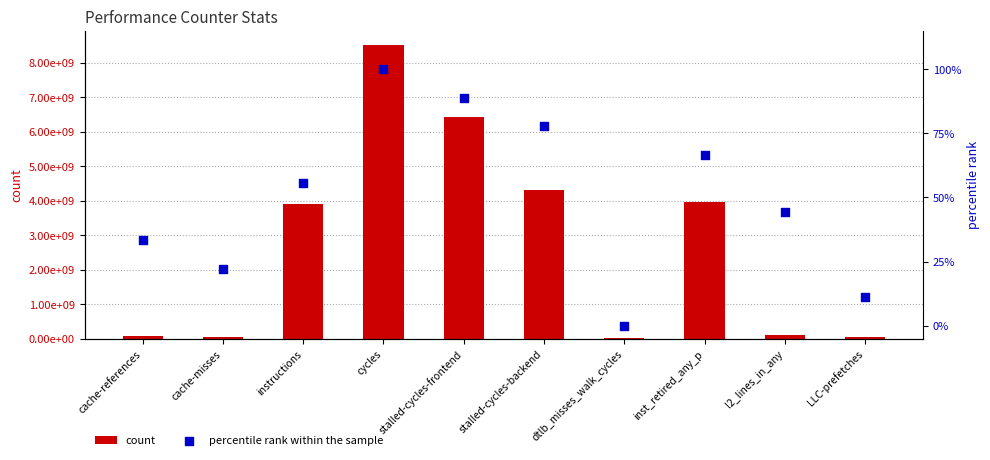

What is the total value across all series at stalled-cycles-backend?

4316776044.8